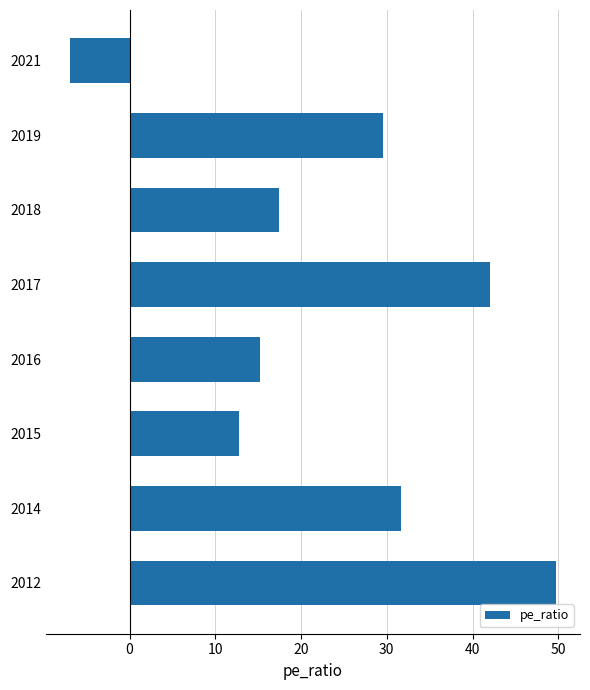

Reading top to bottom, transcribe all the data shown in this chart.

-6.9	29.5	17.4	42.0	15.2	12.8	31.6	49.7